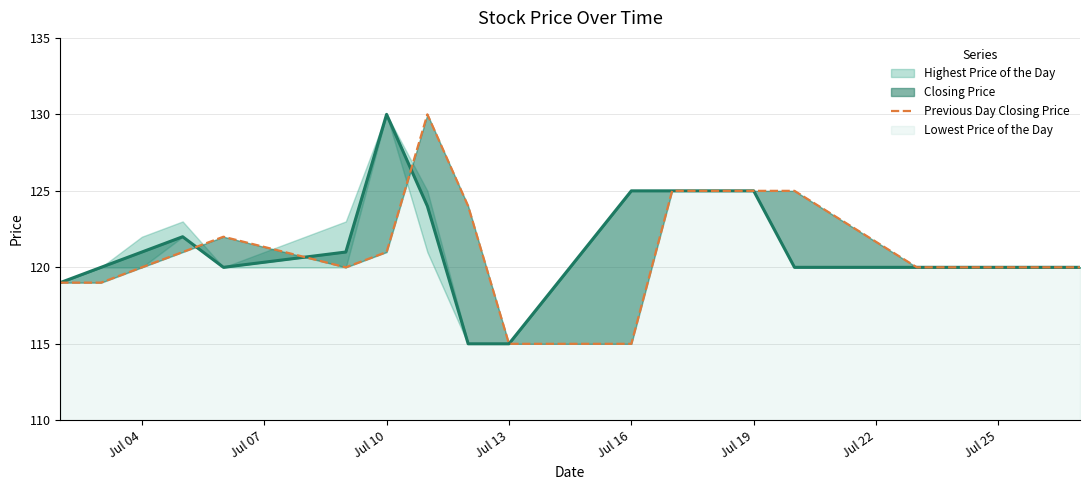

What is the highest value of the Previous Day Closing Price series?

130